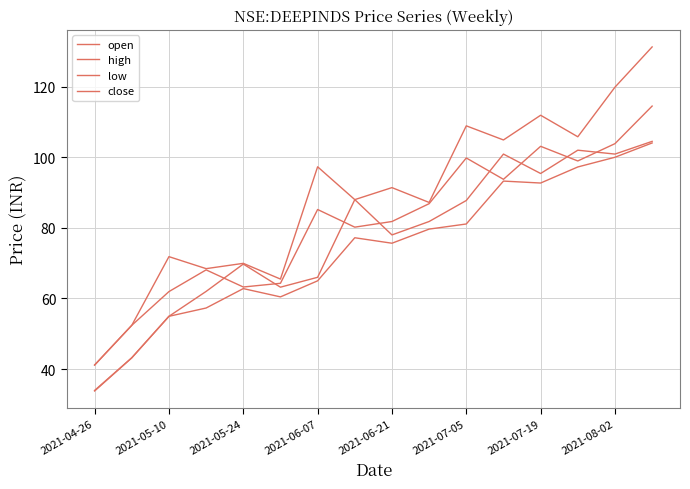

At which category does close reach its first local peak?

2021-06-07